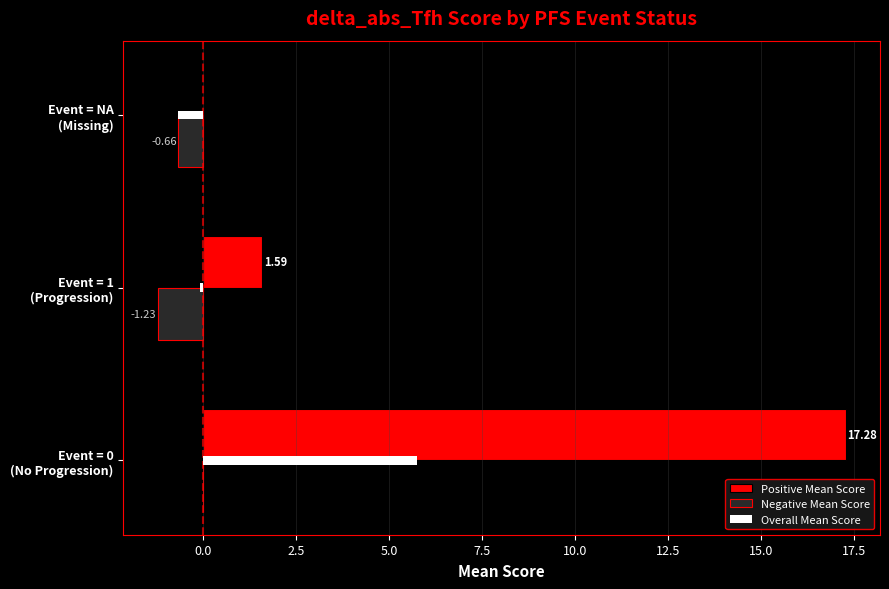

Which series has the largest total across all categories?

Positive Mean Score